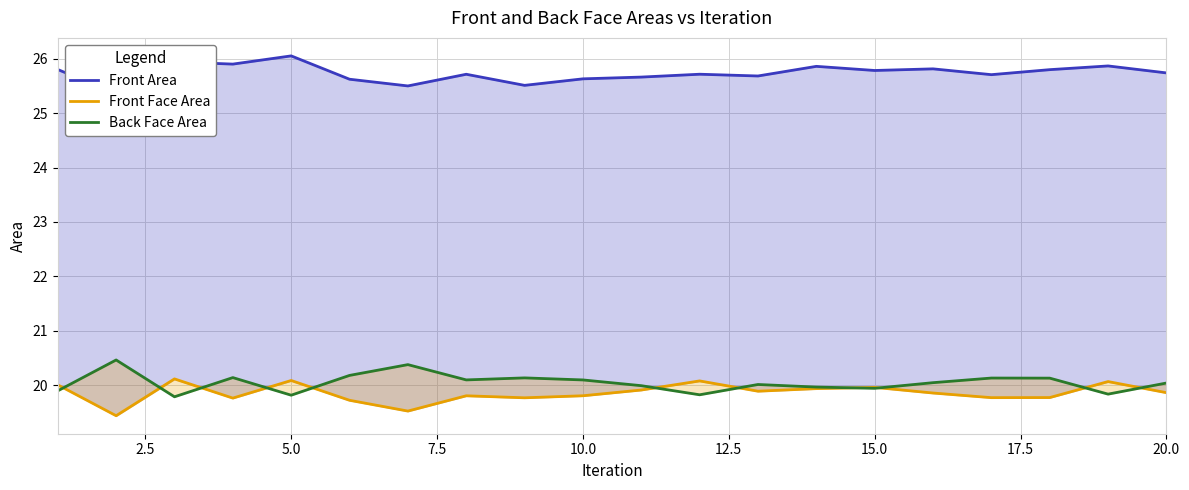

Is it true that Front Area equals 8.7 at 15.0?

False